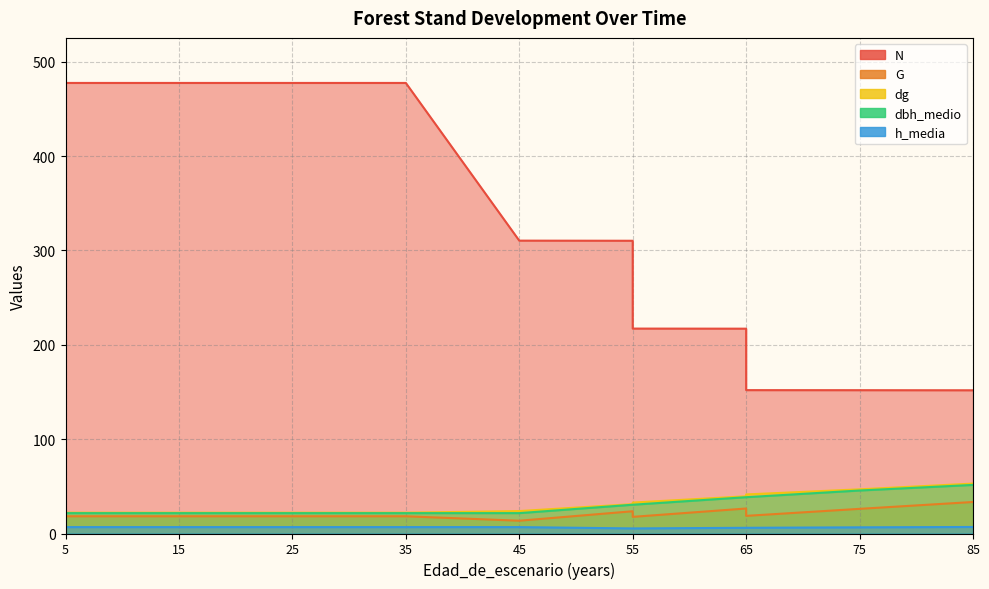

The value of h_media at 5 is 7.3. True or false?

True